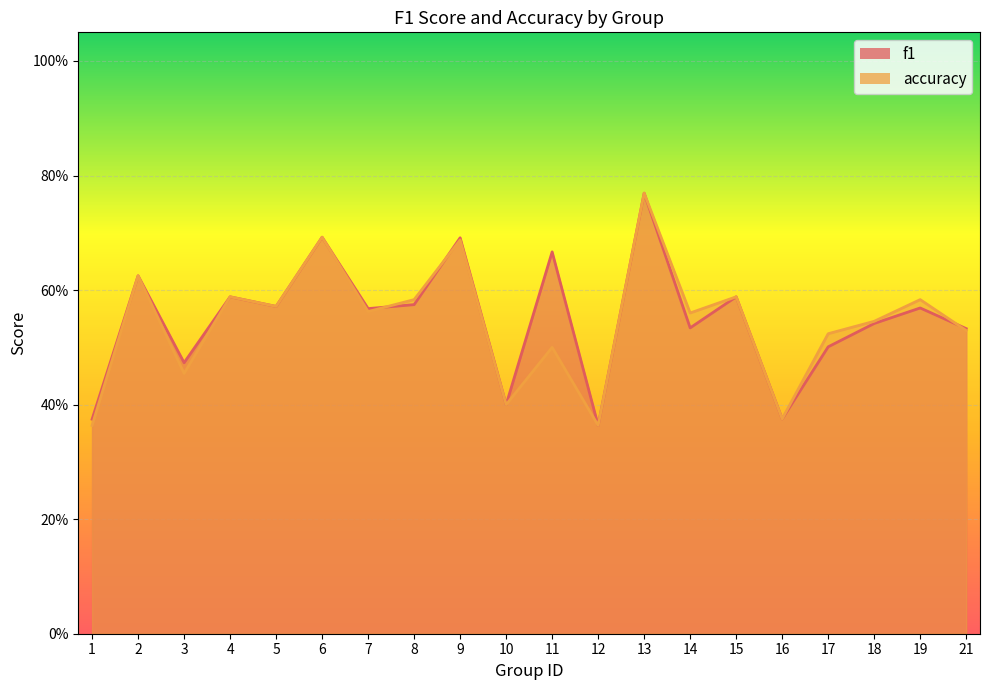

The value of accuracy at 2 is 0.9. True or false?

False